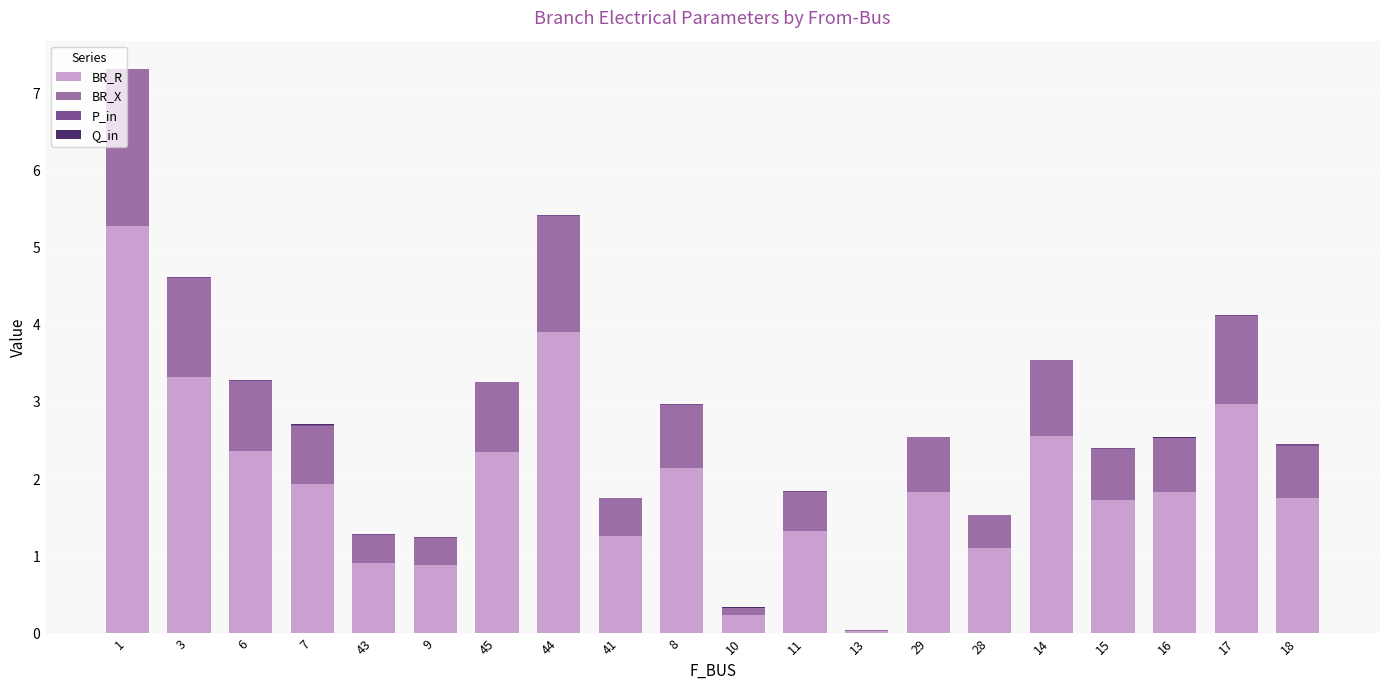

What is the average value of the BR_R series?

2.0